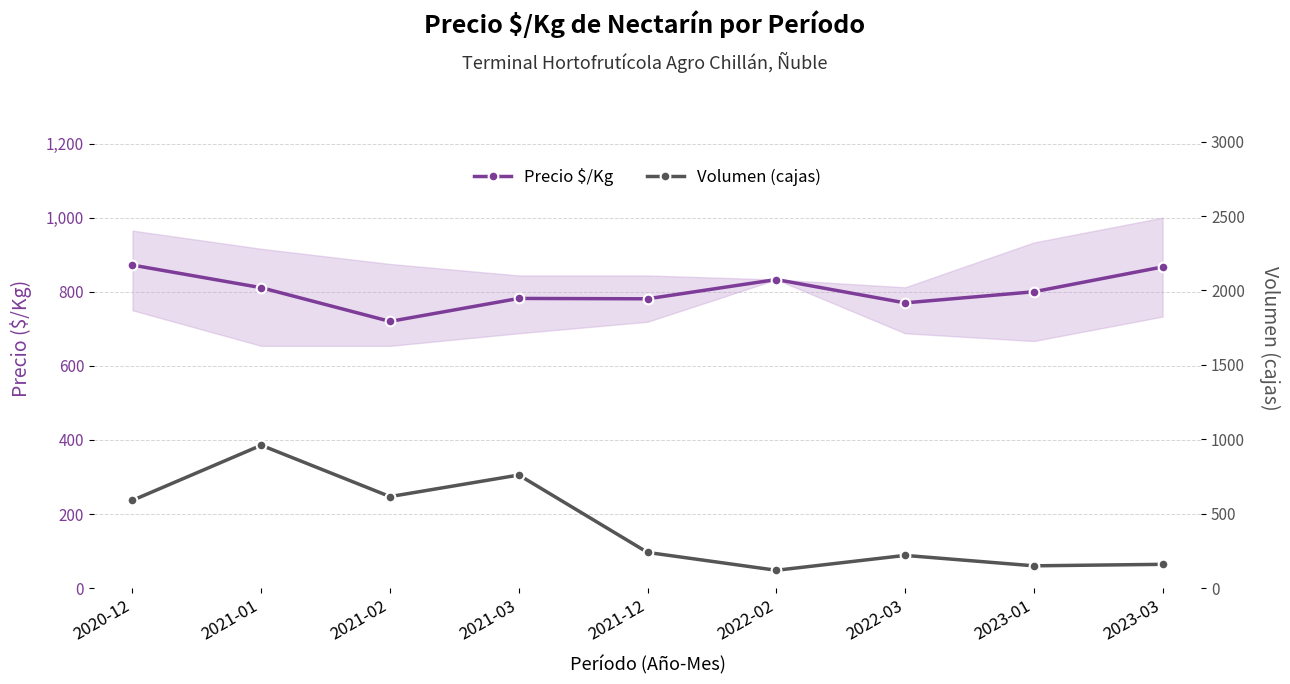

What is the total value across all series at 2021-01?

1771